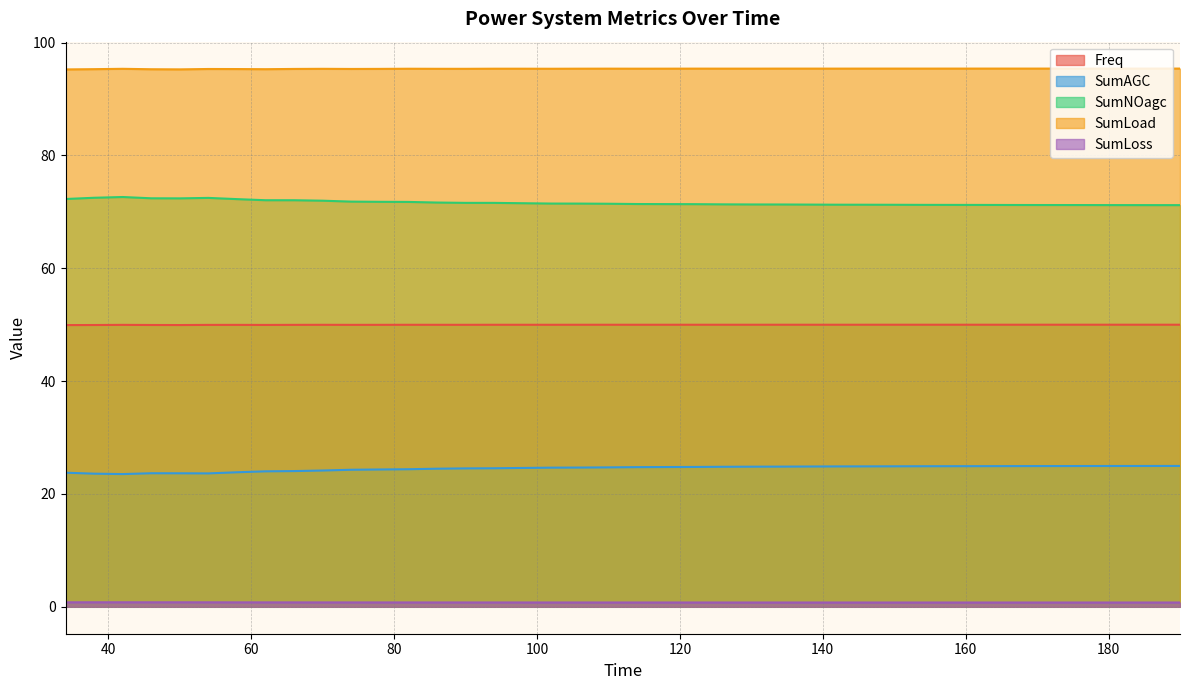

The Freq series shows 80.2 at 190. True or false?

False